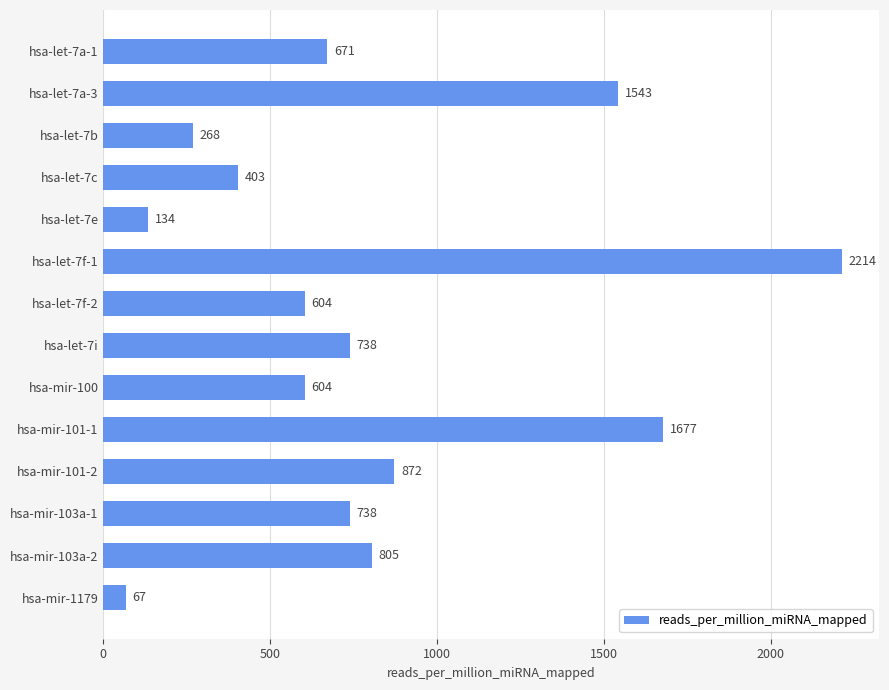

What is the ratio of the value at hsa-mir-100 to the value at hsa-let-7a-1?

0.9